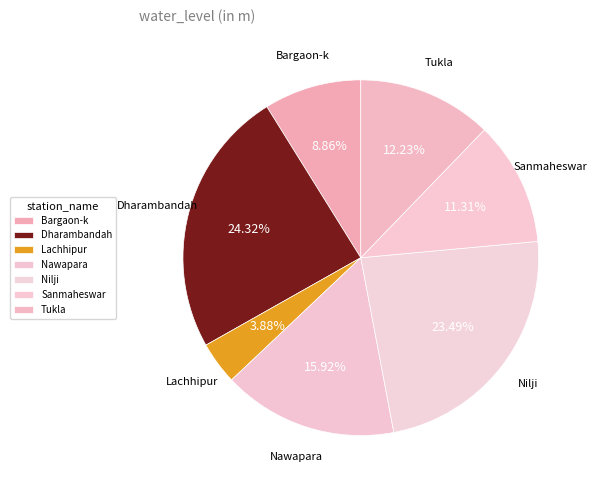

Is there any slice that represents more than half of the pie?

No